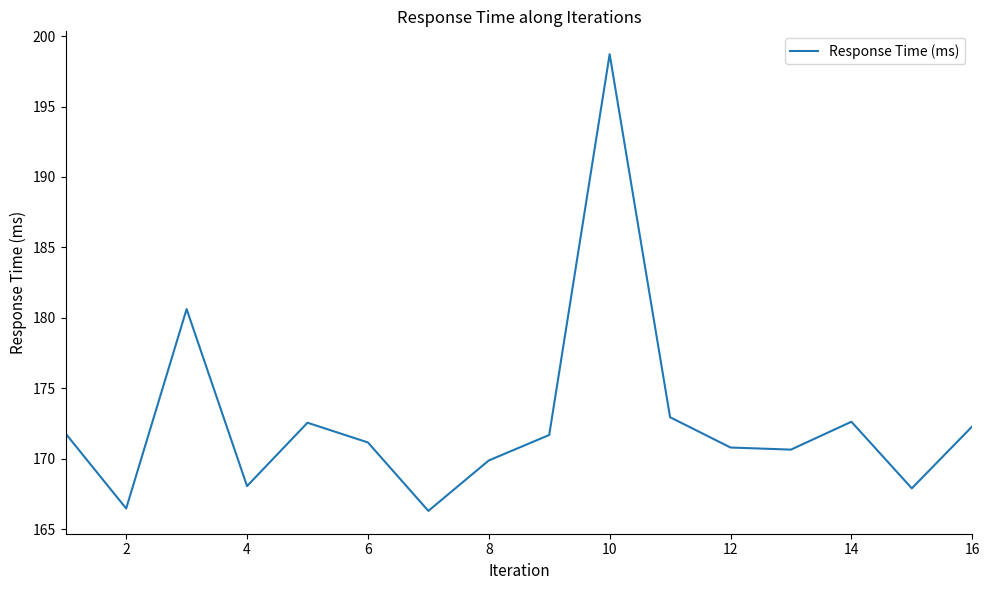

What is the minimum value shown in the chart?

166.3